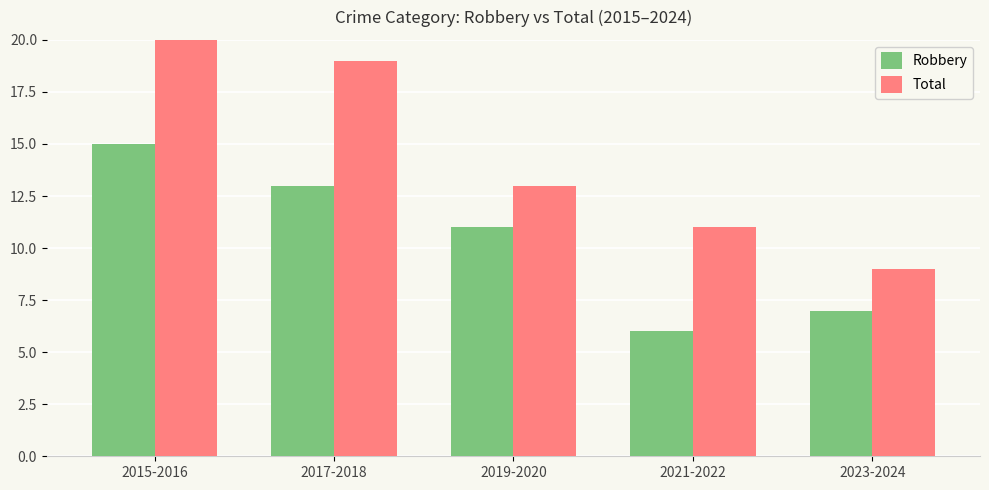

At which label is Total closest to 15?

2019-2020